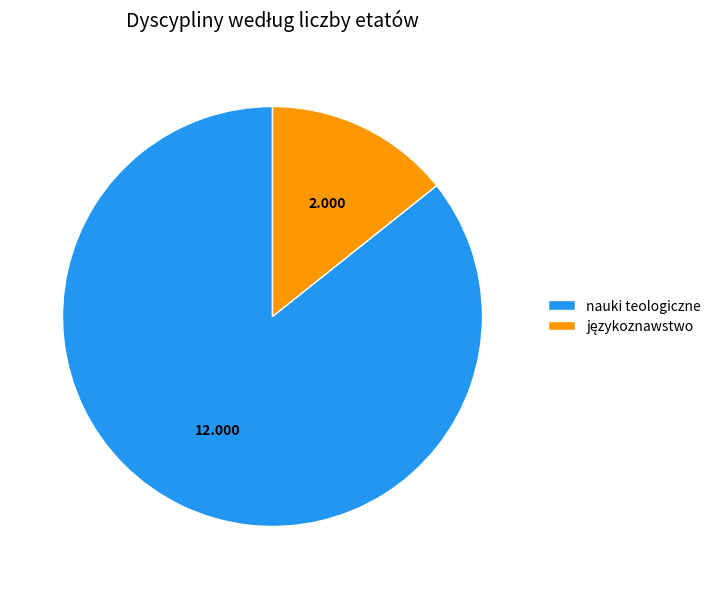

Which slice is the largest?

nauki teologiczne